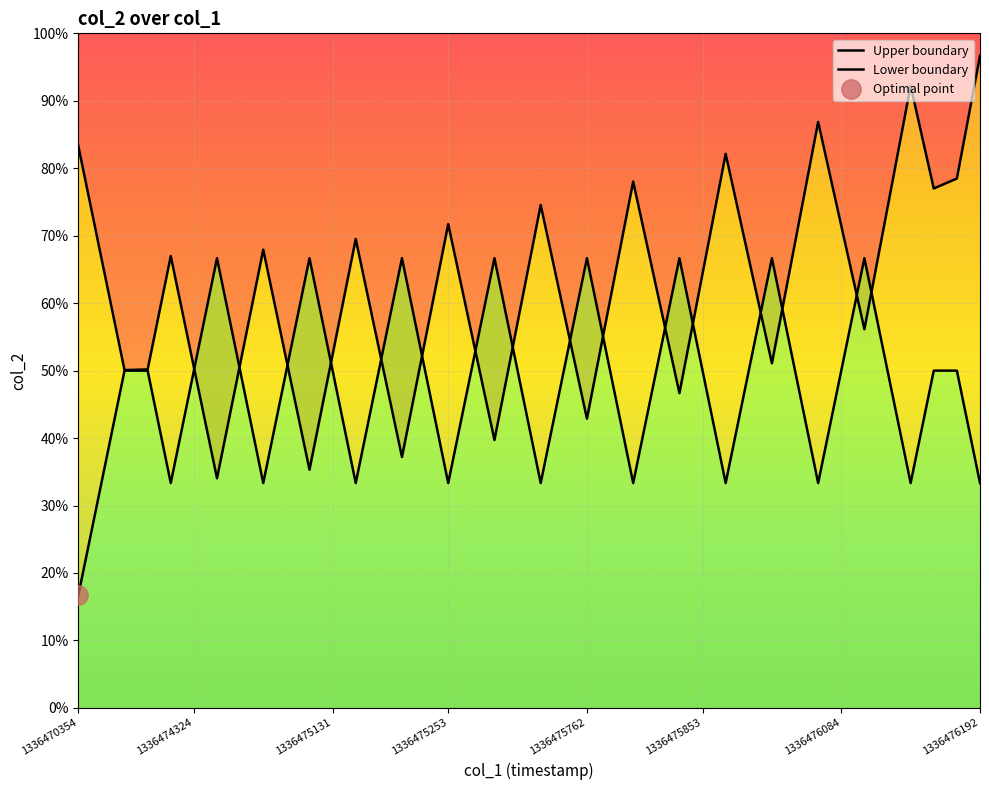

Read the Upper boundary value at 10.

0.4